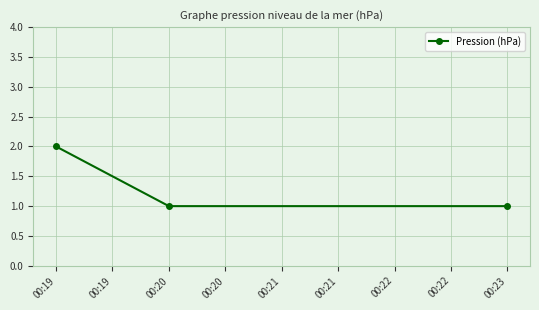

How many categories are shown in the chart?

3